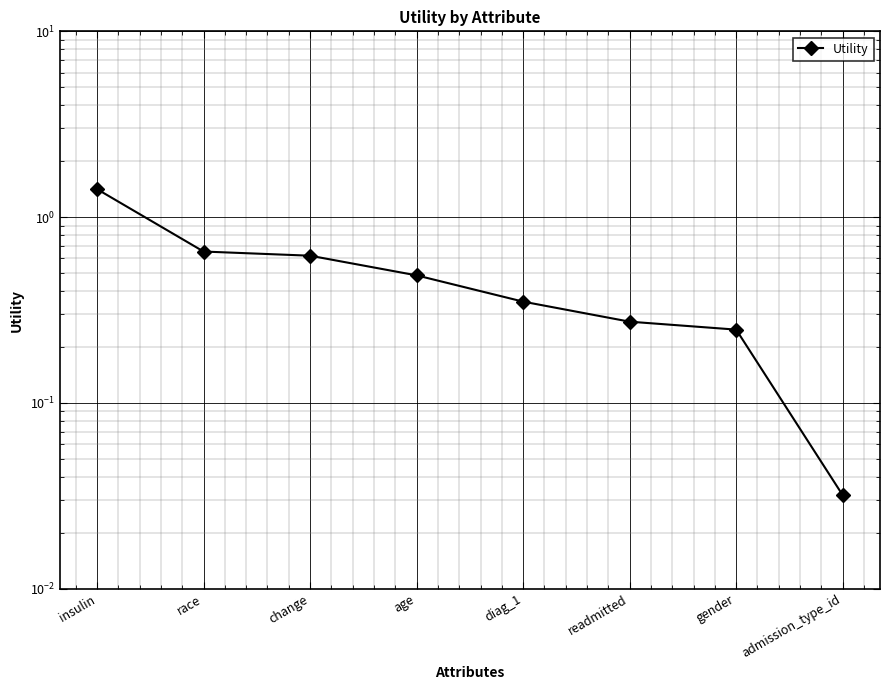

Reading left to right, list all the values displayed in this chart.

1.4	0.7	0.6	0.5	0.4	0.3	0.2	0.0